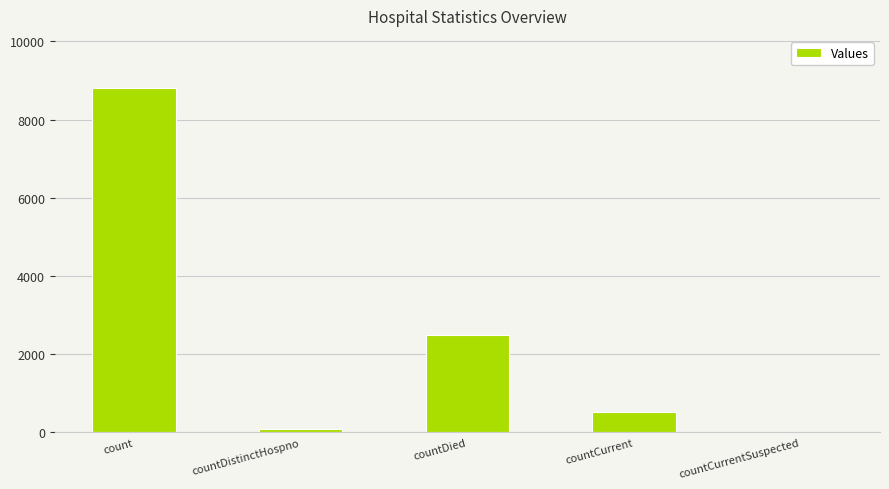

At which label does the data first exceed 523?

count